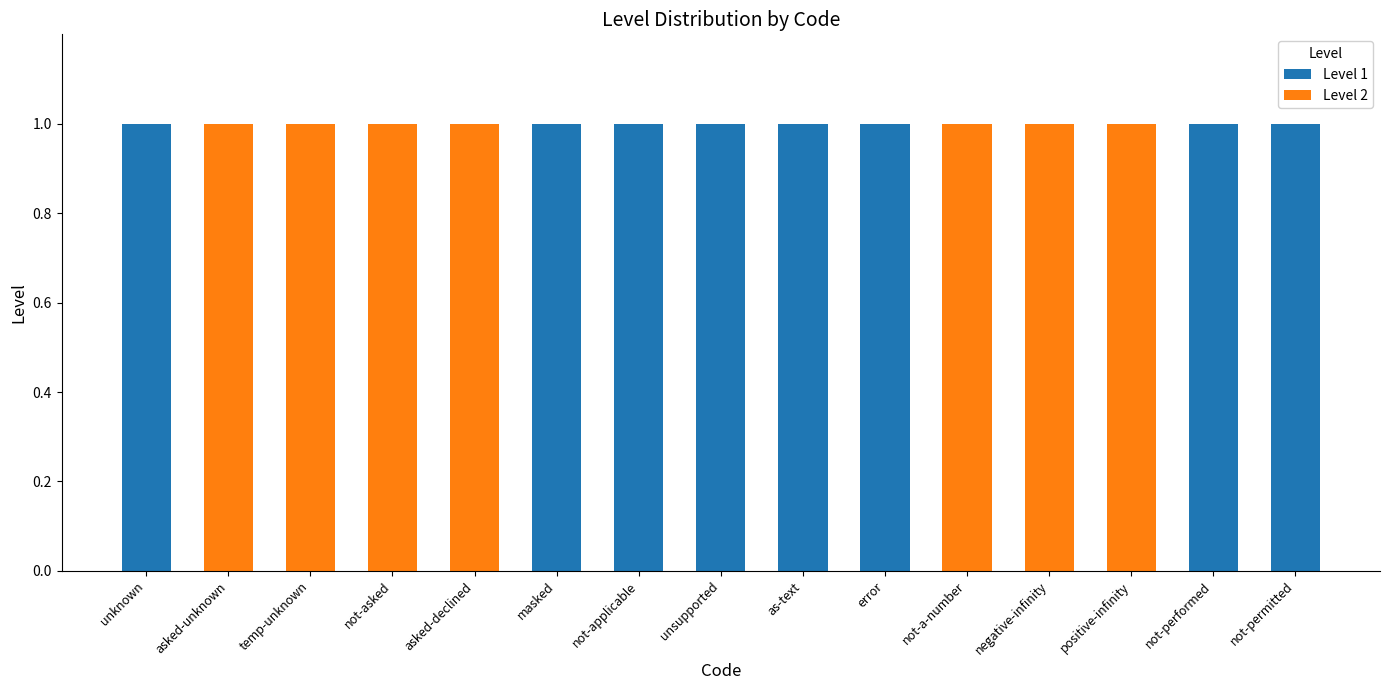

True or false: Level 1 has a value of 1 at not-performed.

True